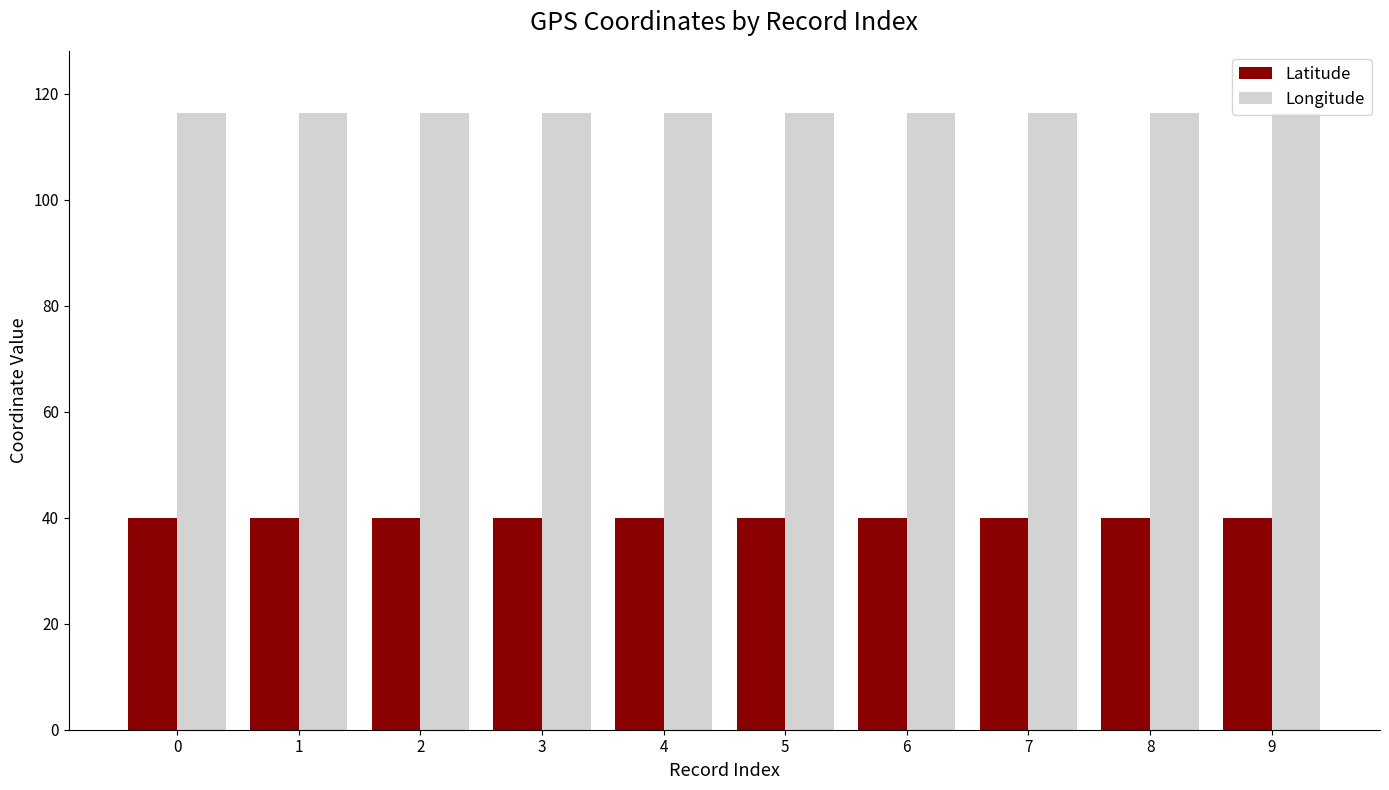

What is the difference between the second highest and minimum values in the Latitude series?

0.1